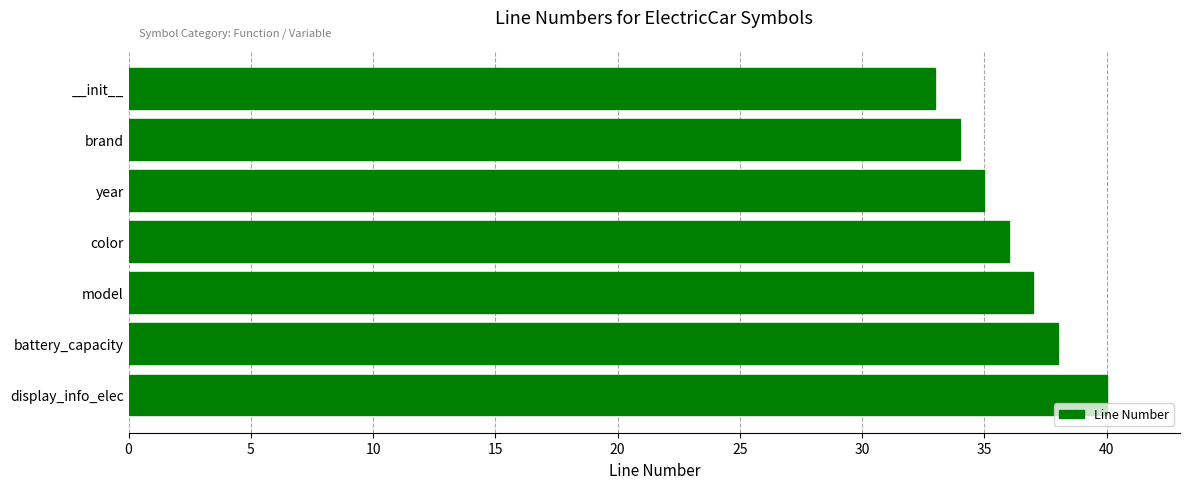

What is the approximate value at battery_capacity?

38